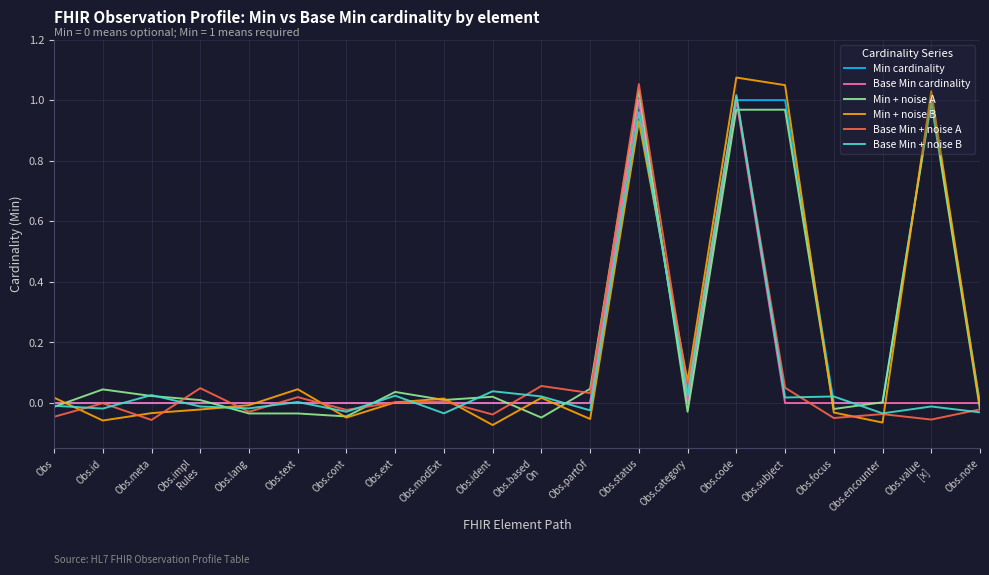

True or false: Min + noise B has a value of 0.7 at Obs.code.

False